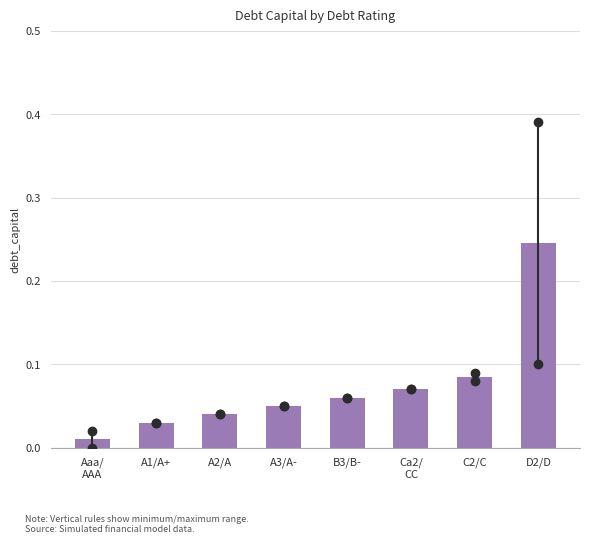

True or false: the data shows 0.4 at D2/D.

False